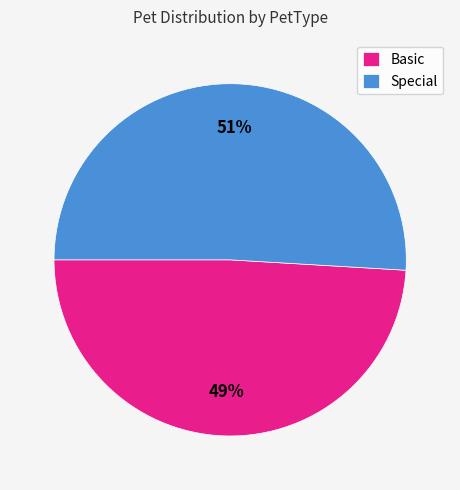

Do Basic and Special together represent more than half of the pie?

Yes